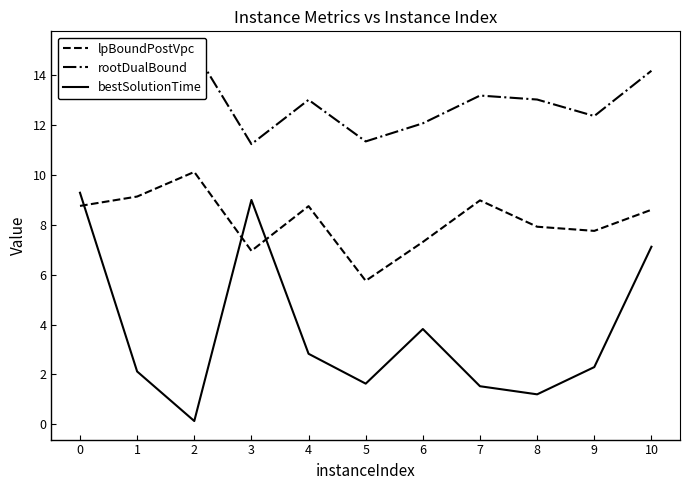

Which series has the largest range (max minus min)?

bestSolutionTime